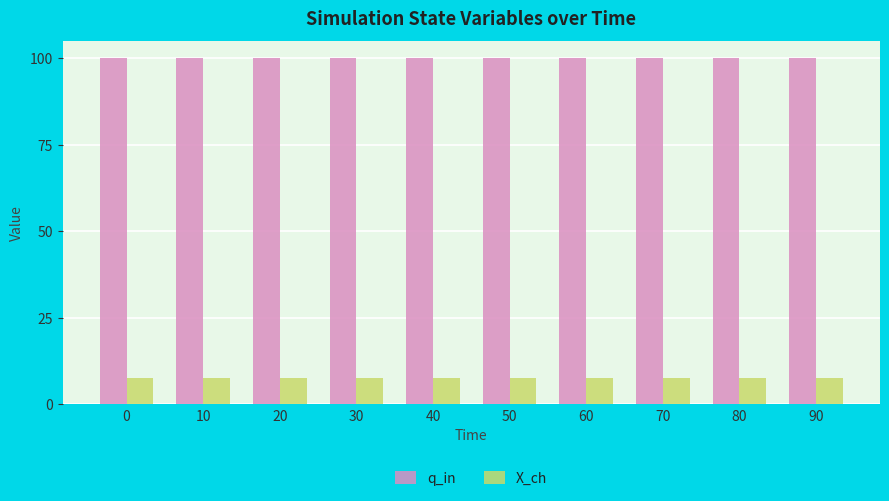

Is the value of q_in at 70 greater than the value of X_ch at 10?

Yes